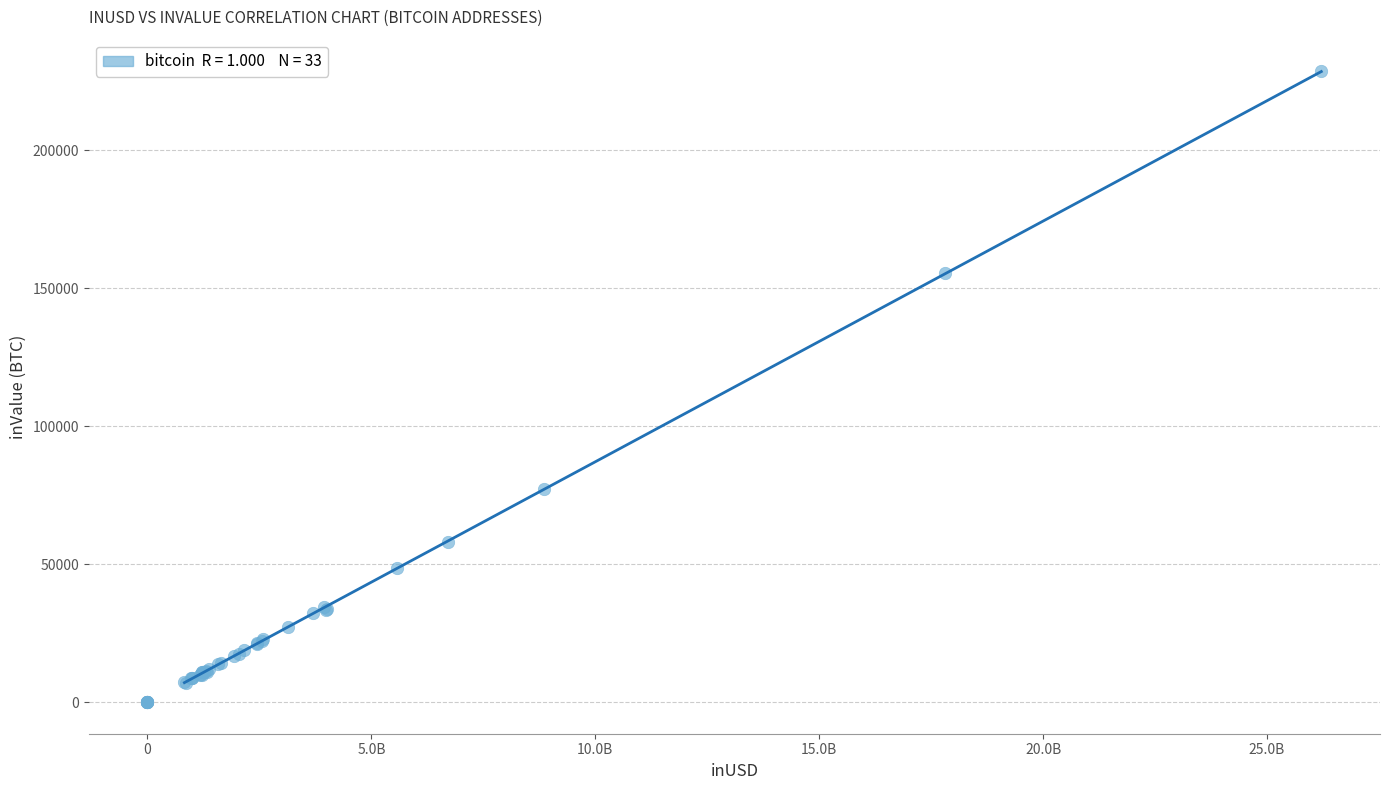

What Y value in the scatter plot is closest to 114340?

77408.1